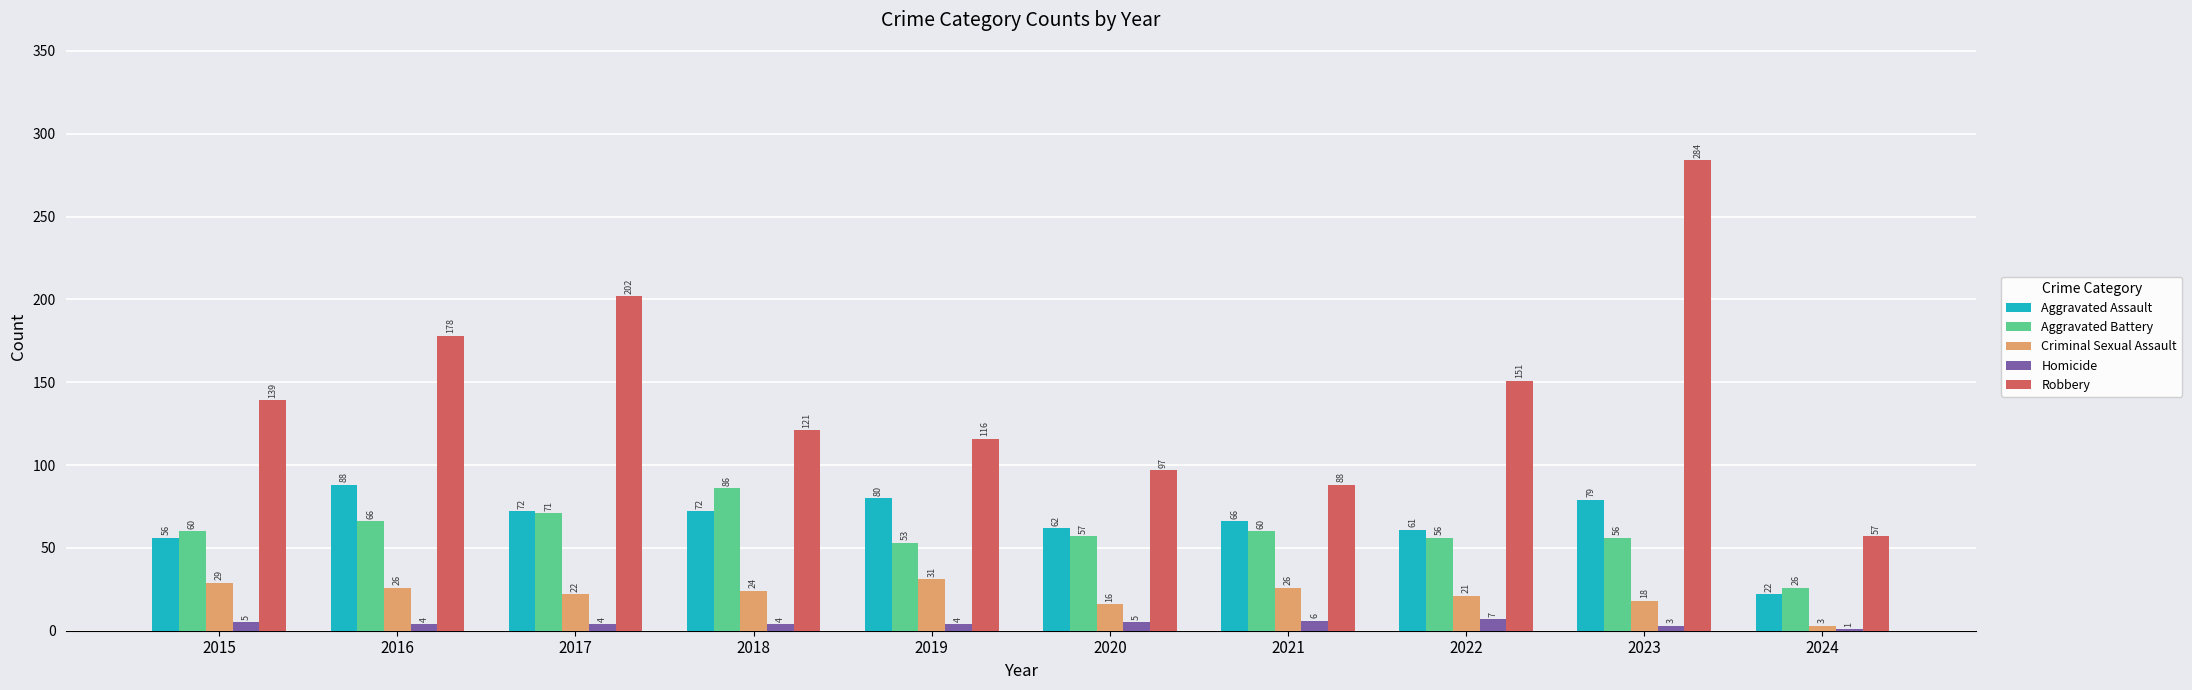

The Aggravated Assault series shows 91 at 2020. True or false?

False